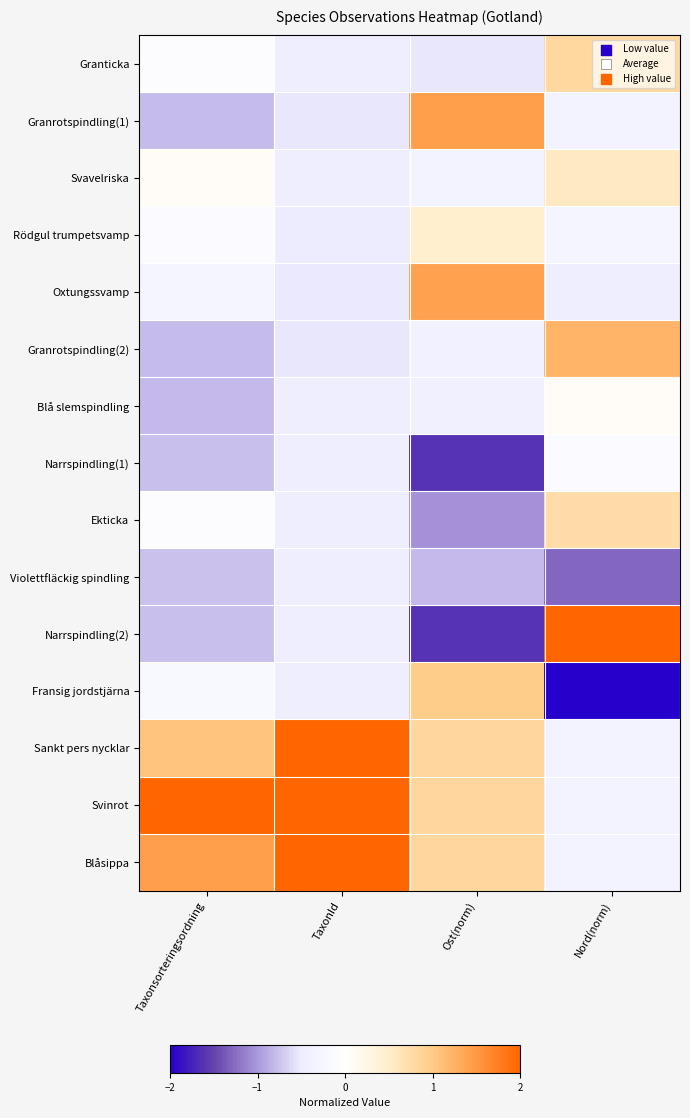

At how many categories does at least one series exceed 1?

4